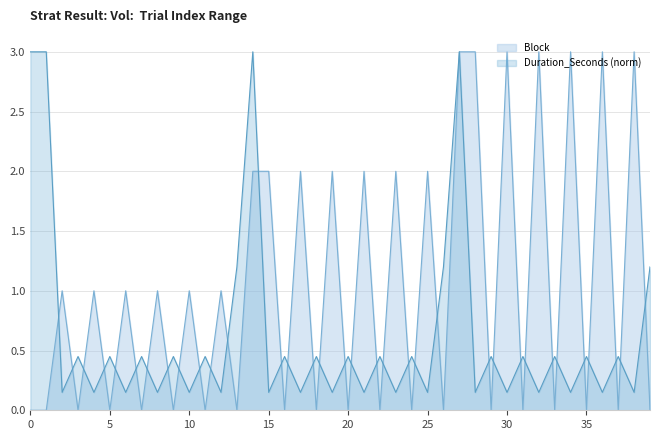

Reading left to right, what are all the values shown in this chart?

Block: 0=0.0	1=0.0	2=1.0	3=0.0	4=1.0	5=0.0	6=1.0	7=0.0	8=1.0	9=0.0	10=1.0	11=0.0	12=1.0	13=0.0	14=2.0	15=2.0	16=0.0	17=2.0	18=0.0	19=2.0	20=0.0	21=2.0	22=0.0	23=2.0	24=0.0	25=2.0	26=0.0	27=3.0	28=3.0	29=0.0	30=3.0	31=0.0	32=3.0	33=0.0	34=3.0	35=0.0	36=3.0	37=0.0	38=3.0	39=0.0
Duration_Seconds: 0=3.0	1=3.0	2=0.2	3=0.4	4=0.2	5=0.4	6=0.2	7=0.4	8=0.2	9=0.4	10=0.2	11=0.4	12=0.2	13=1.2	14=3.0	15=0.2	16=0.4	17=0.2	18=0.4	19=0.2	20=0.4	21=0.2	22=0.4	23=0.2	24=0.4	25=0.2	26=1.2	27=3.0	28=0.2	29=0.4	30=0.2	31=0.4	32=0.2	33=0.4	34=0.2	35=0.4	36=0.2	37=0.4	38=0.2	39=1.2